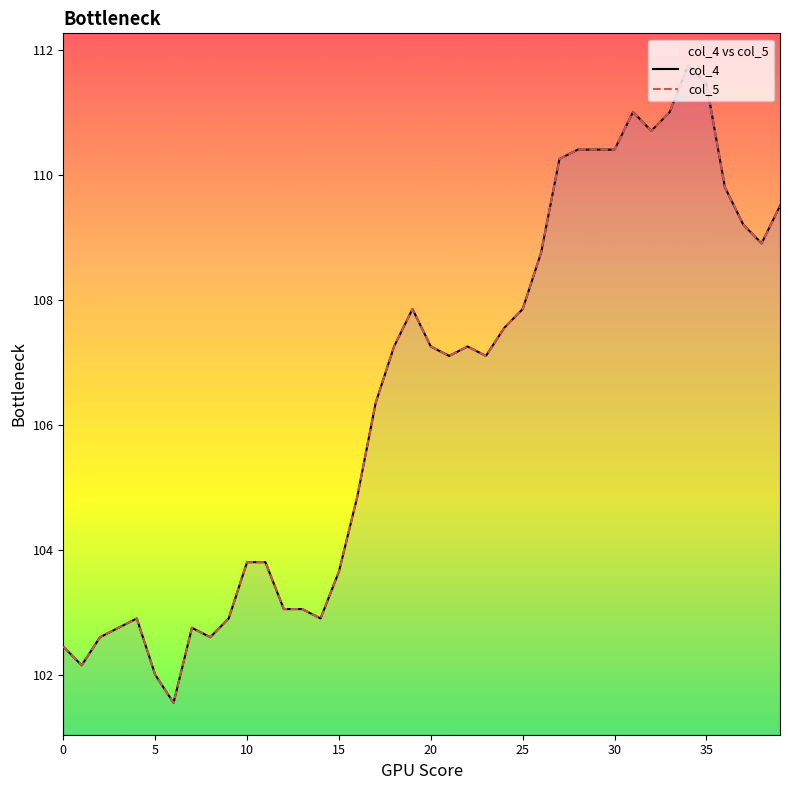

At which category is the sum across all series the highest?

34